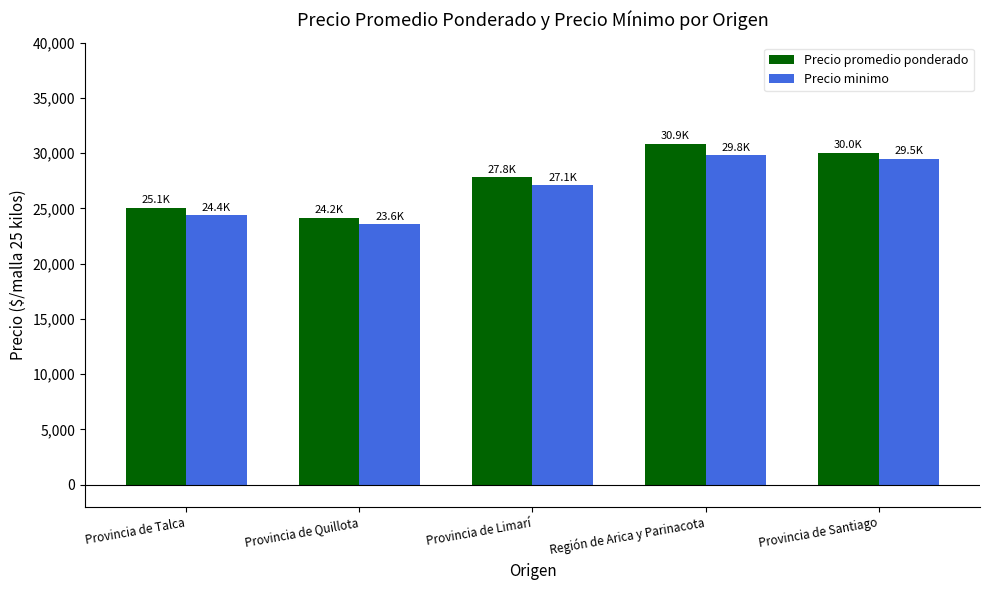

The Precio minimo series shows 39472 at Provincia de Talca. True or false?

False